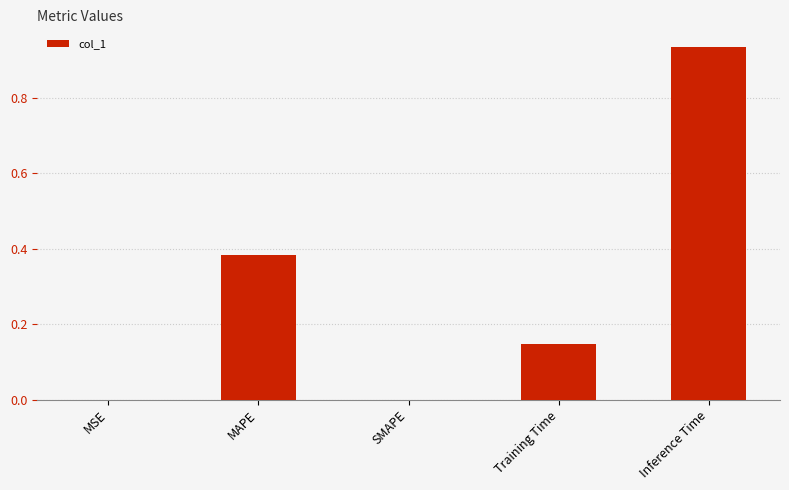

How many distinct data groups are displayed?

1